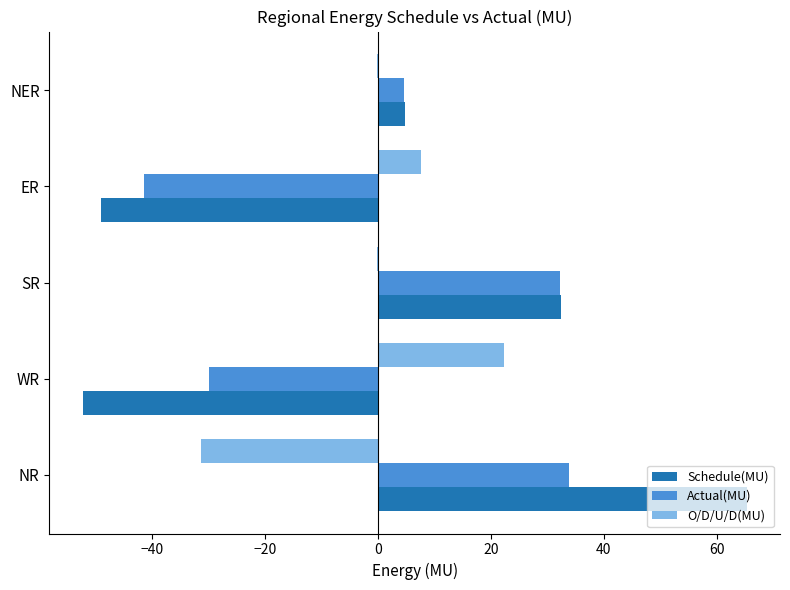

Which category has the highest value in the Schedule(MU) series?

NR